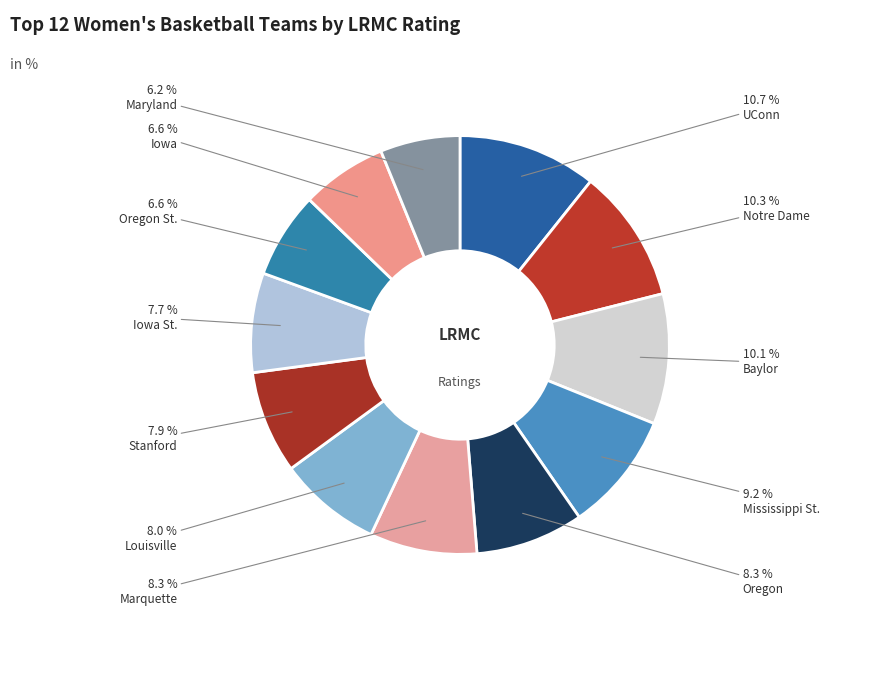

Rank the categories by value from lowest to highest.

Maryland, Iowa, Oregon St., Iowa St., Stanford, Louisville, Marquette, Oregon, Mississippi St., Baylor, Notre Dame, UConn